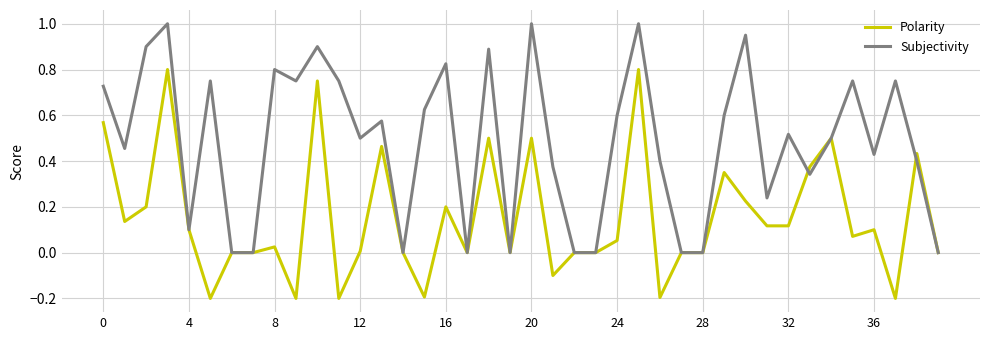

Rank the series by their maximum value, from lowest to highest.

Polarity, Subjectivity